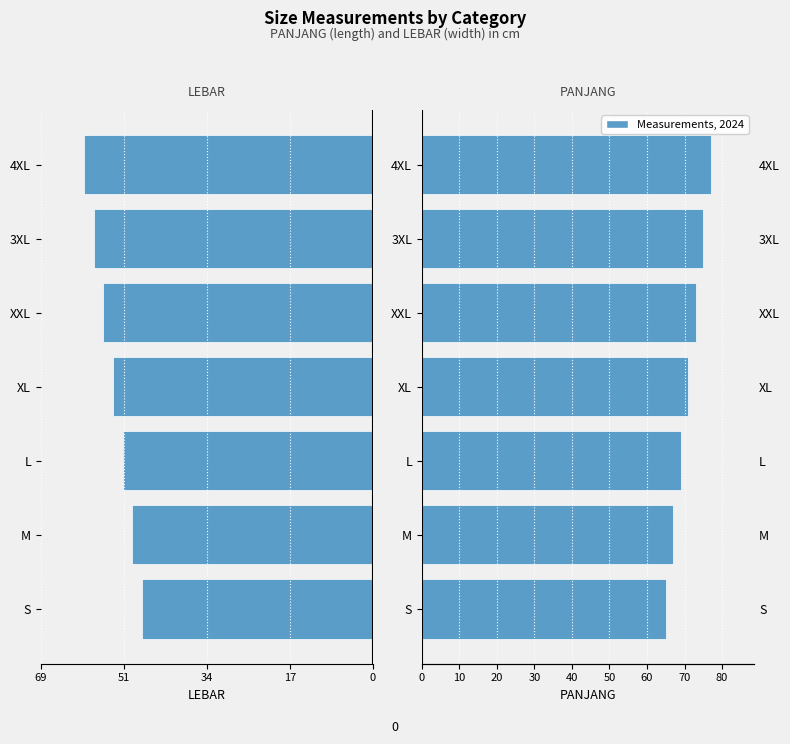

How many groups of bars are there?

7